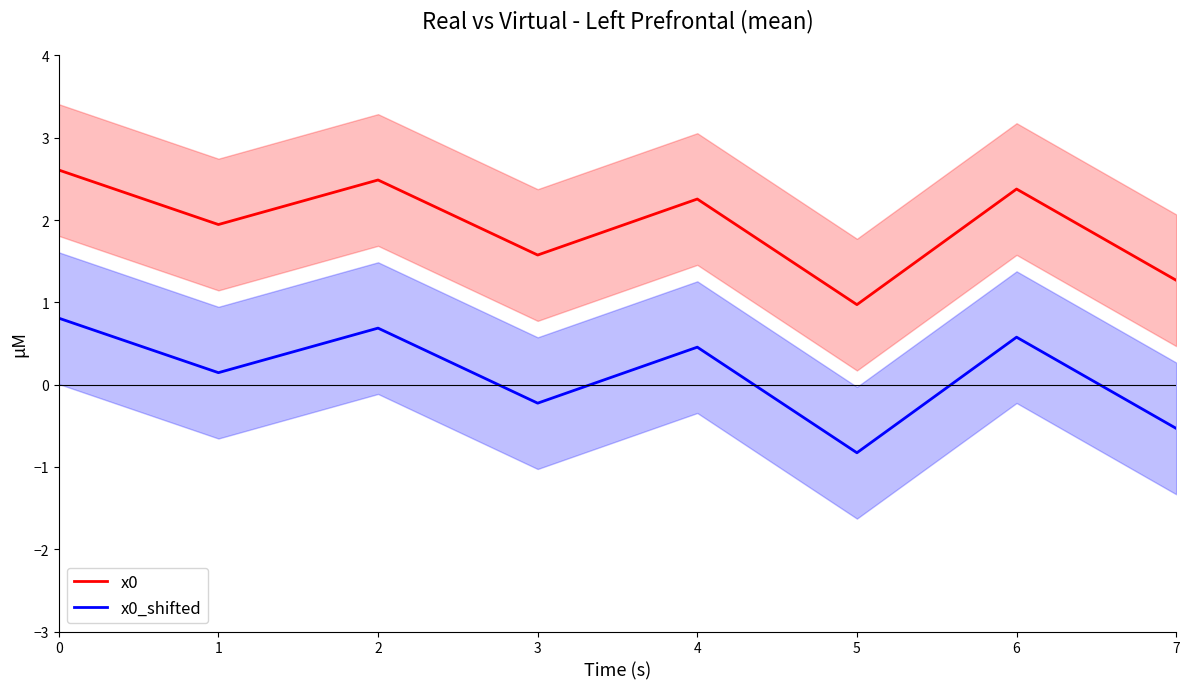

The value of x0 at 6 is 2.4. True or false?

True